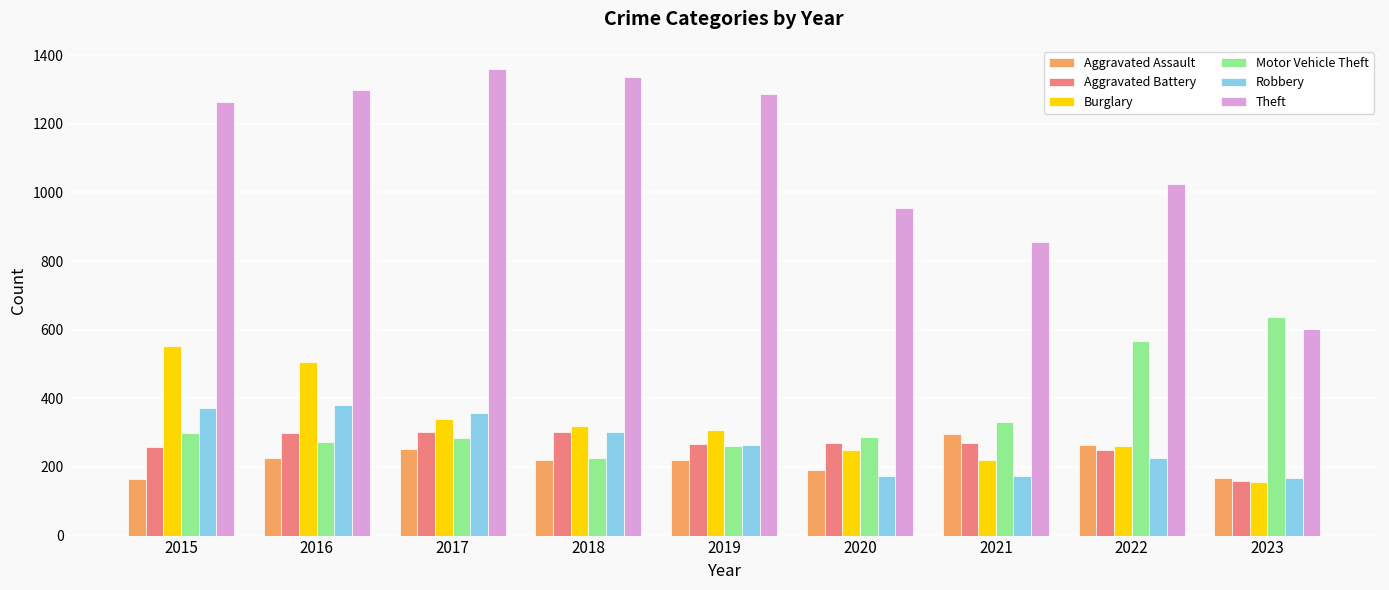

Is it true that Theft equals 1297 at 2016?

True